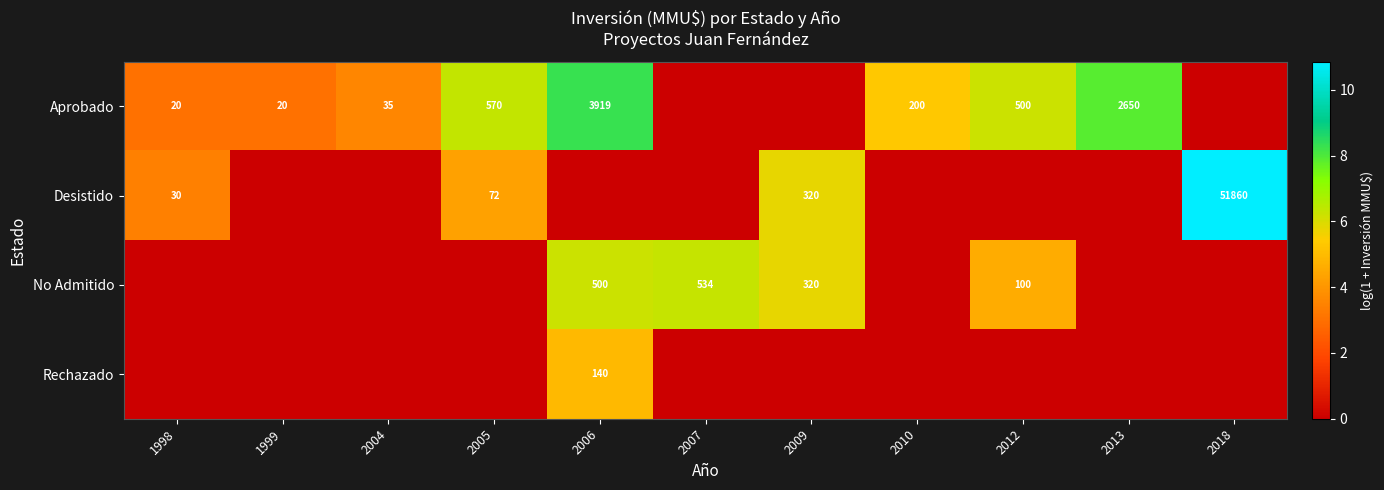

The value of Aprobado at 1999 is 13. True or false?

False